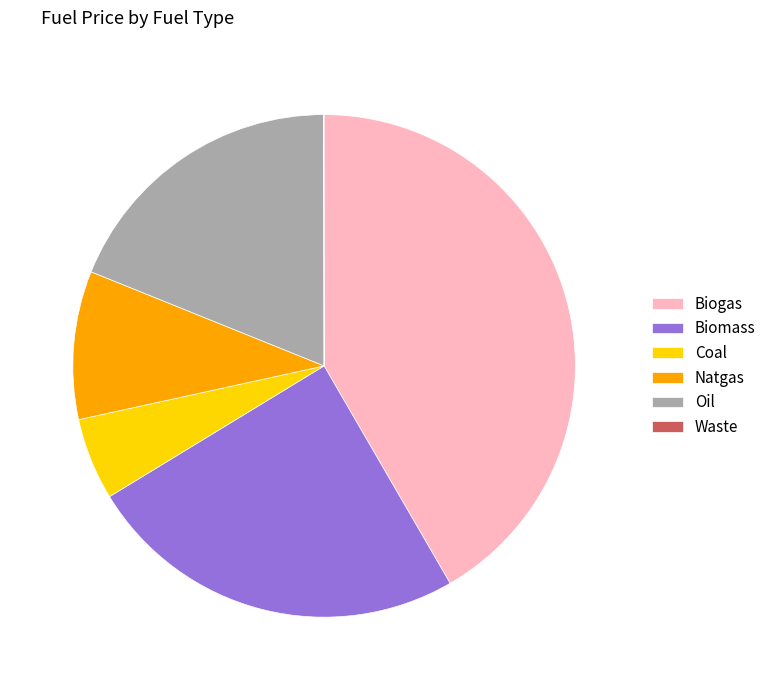

What is the largest slice in the pie chart?

Biogas